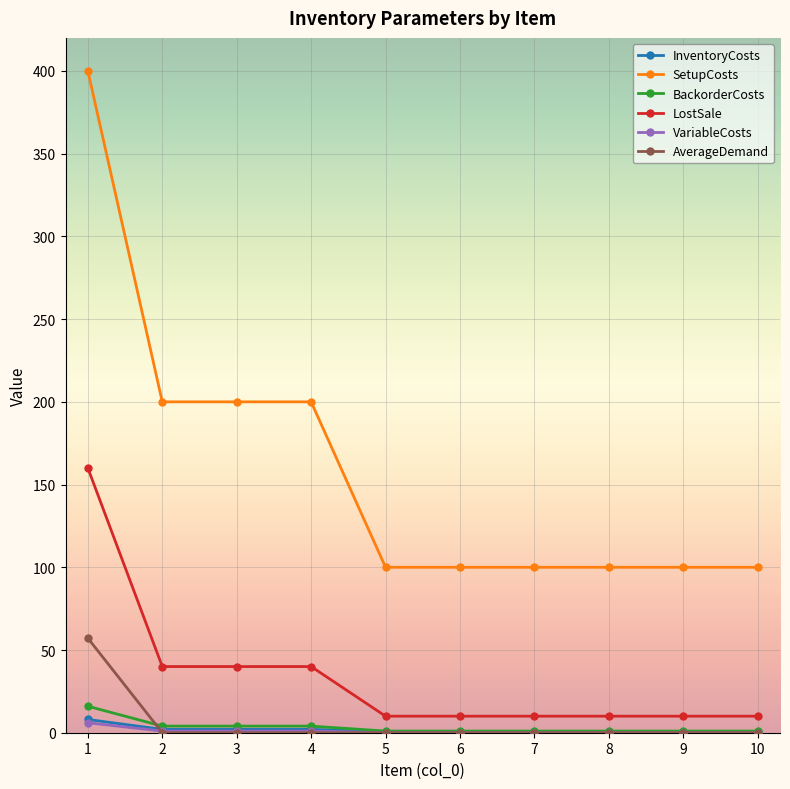

Which series has the largest total across all categories?

SetupCosts